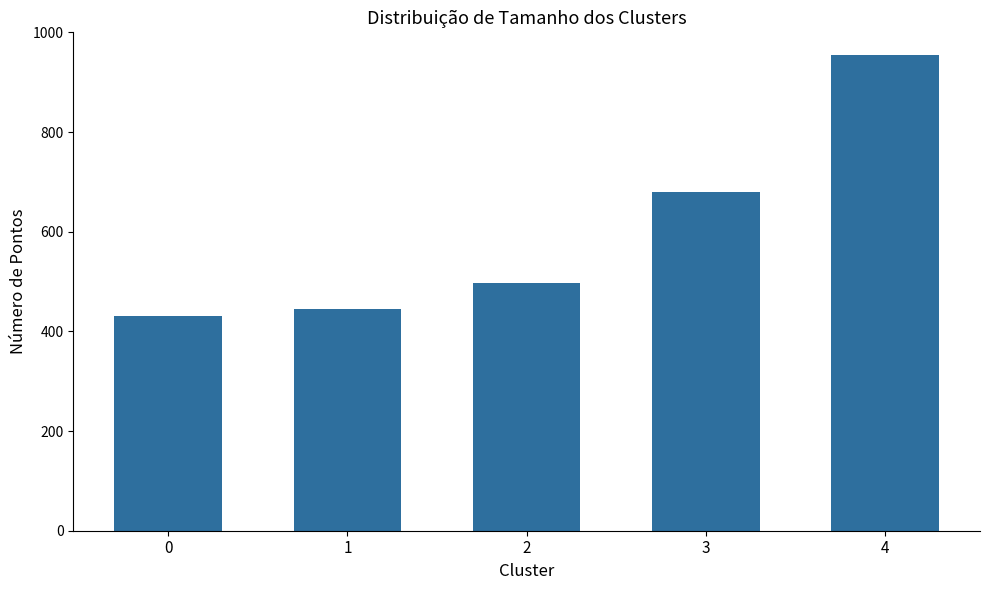

What is the difference between the second highest and minimum values?

249